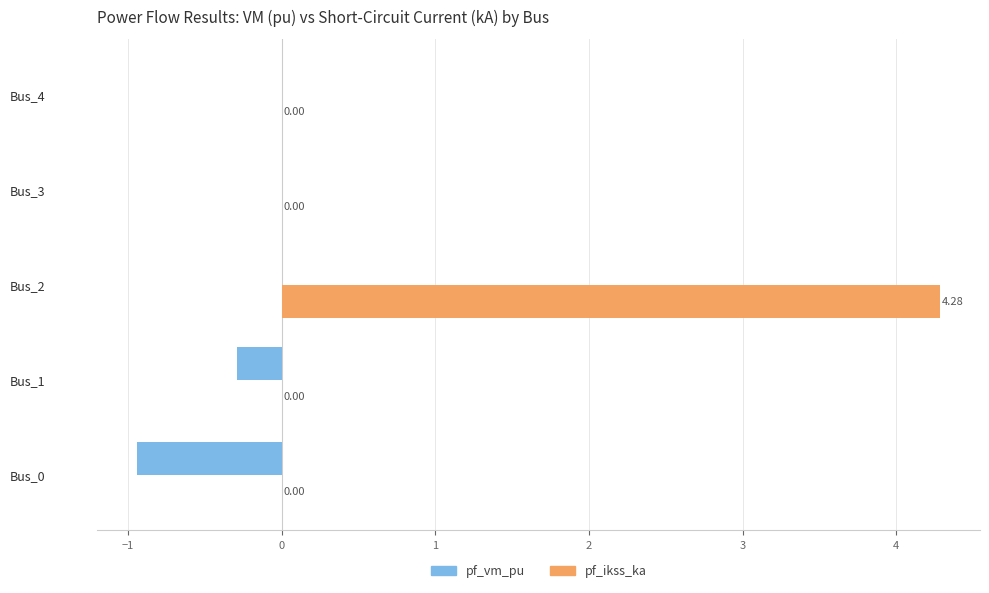

Between Bus_1 and Bus_3, which series saw the biggest shift?

pf_vm_pu